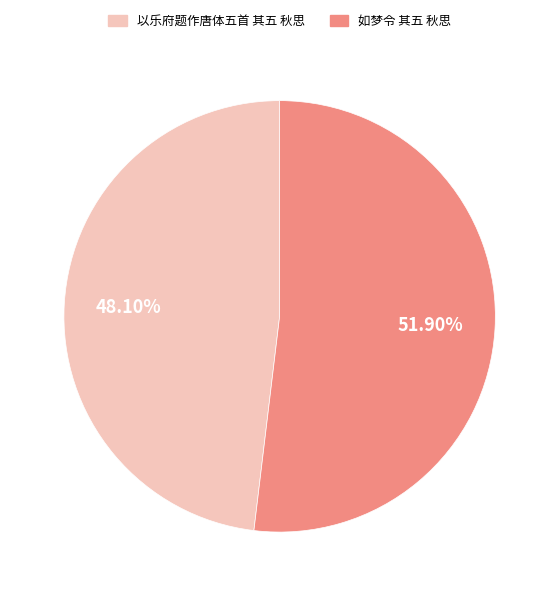

Is there any slice that represents more than half of the pie?

Yes